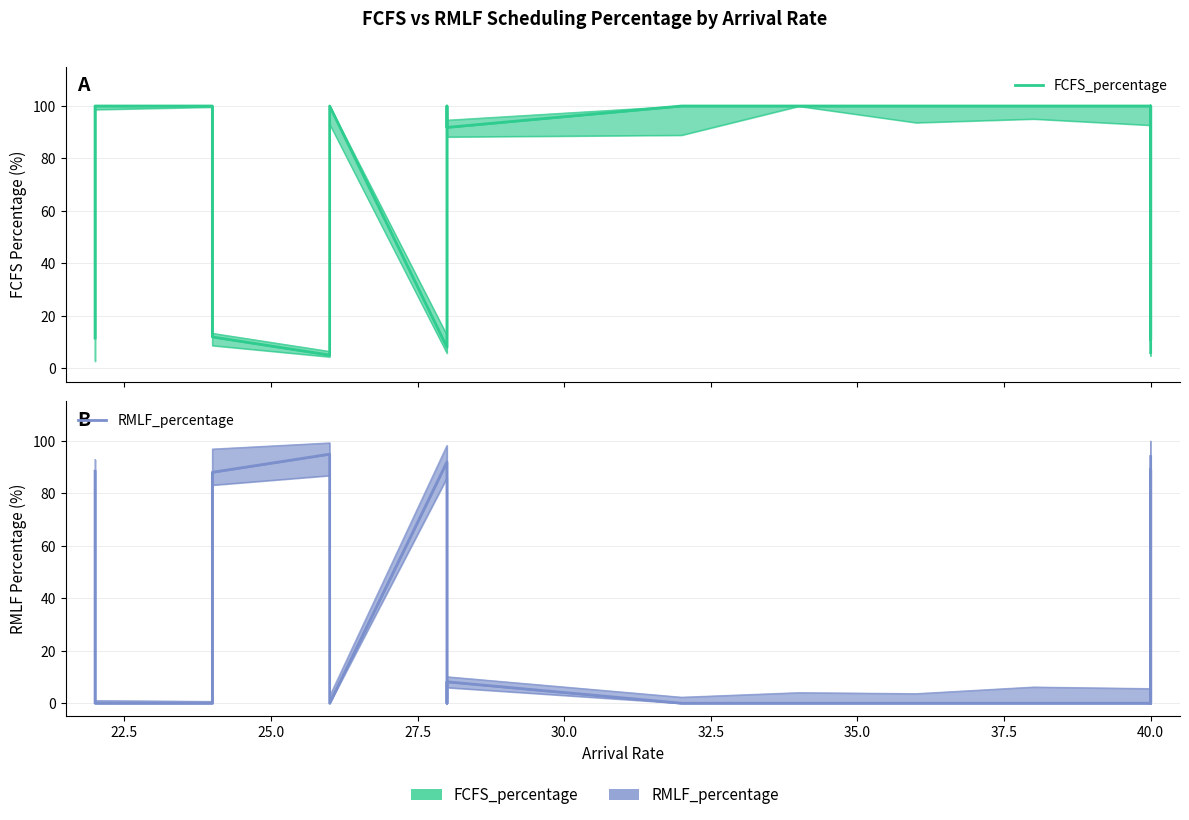

List the series in order of their peak value, lowest first.

RMLF_percentage, FCFS_percentage